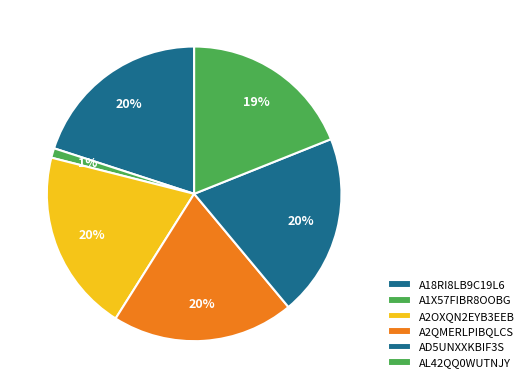

Is it true that A18RI8LB9C19L6 is 20% of the pie?

True